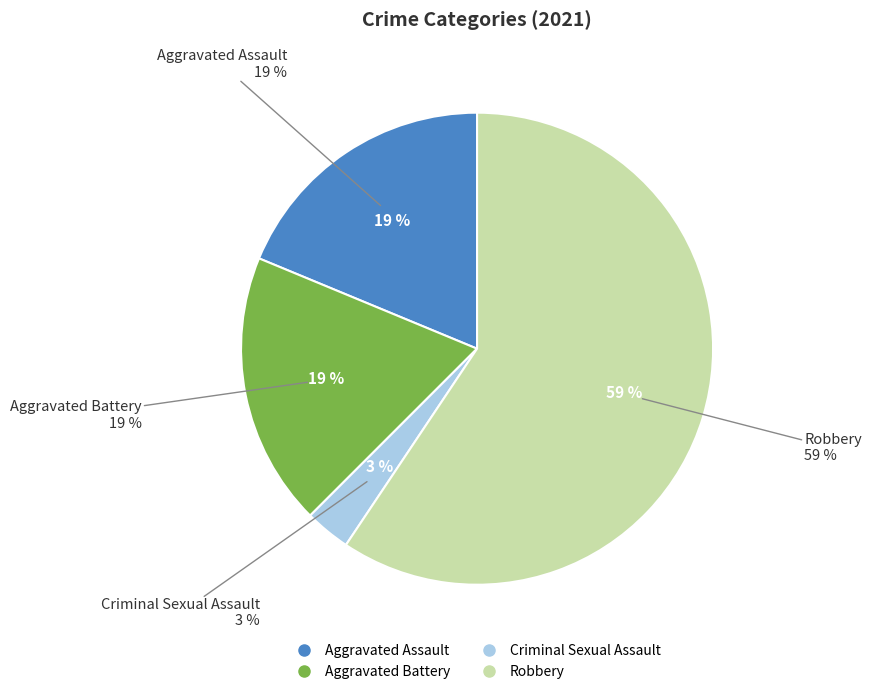

Which category accounts for the majority?

Robbery